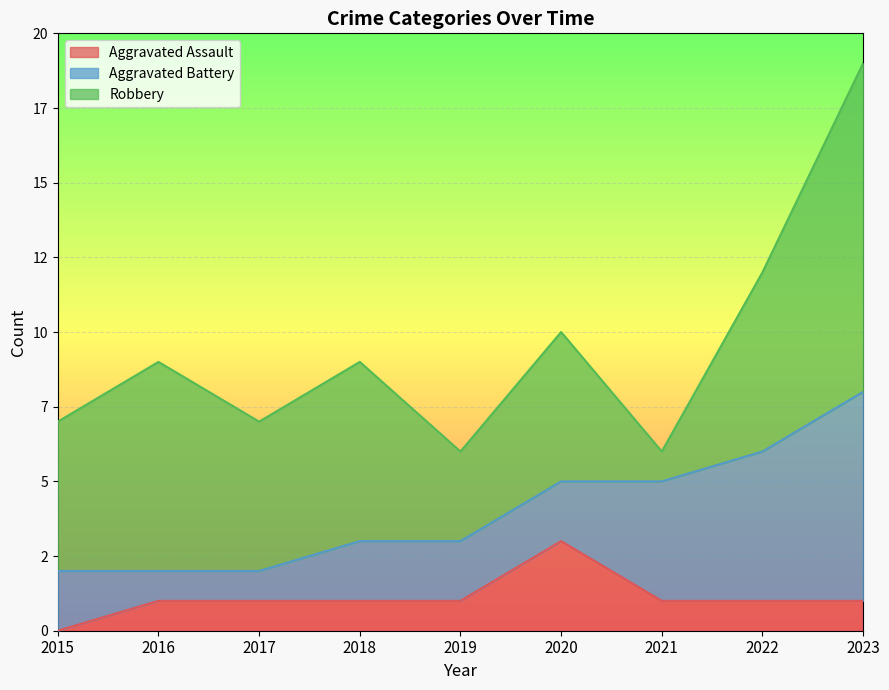

Where do Aggravated Battery and Robbery first cross each other?

2020 and 2021